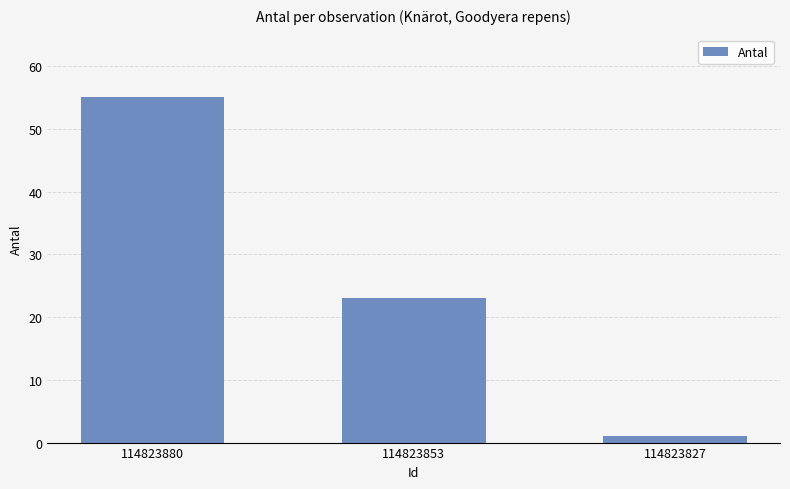

The value at 114823853 is 23. True or false?

True